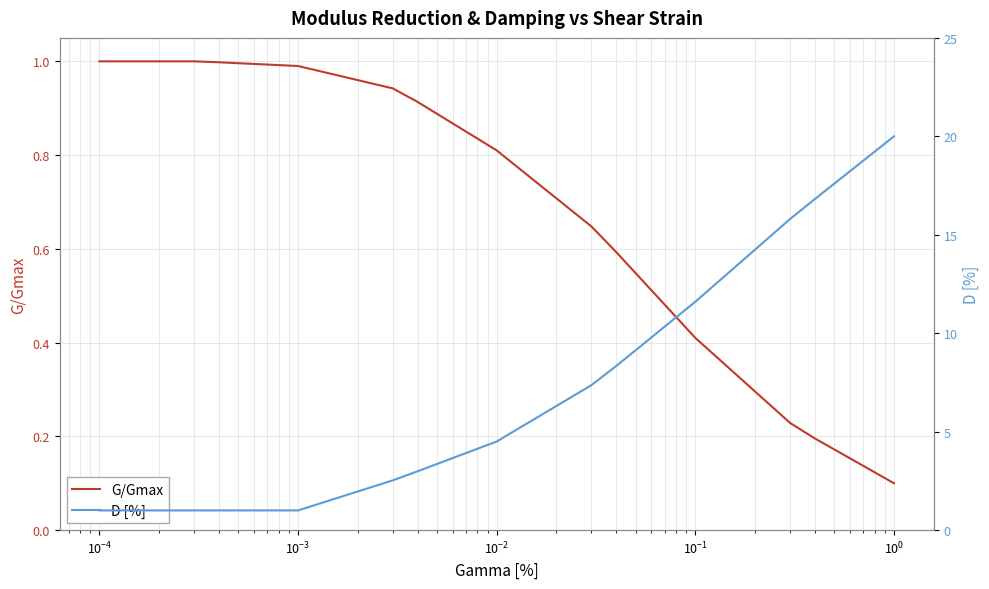

What is the value of the D [%] point at the 20th from the left?

6.3